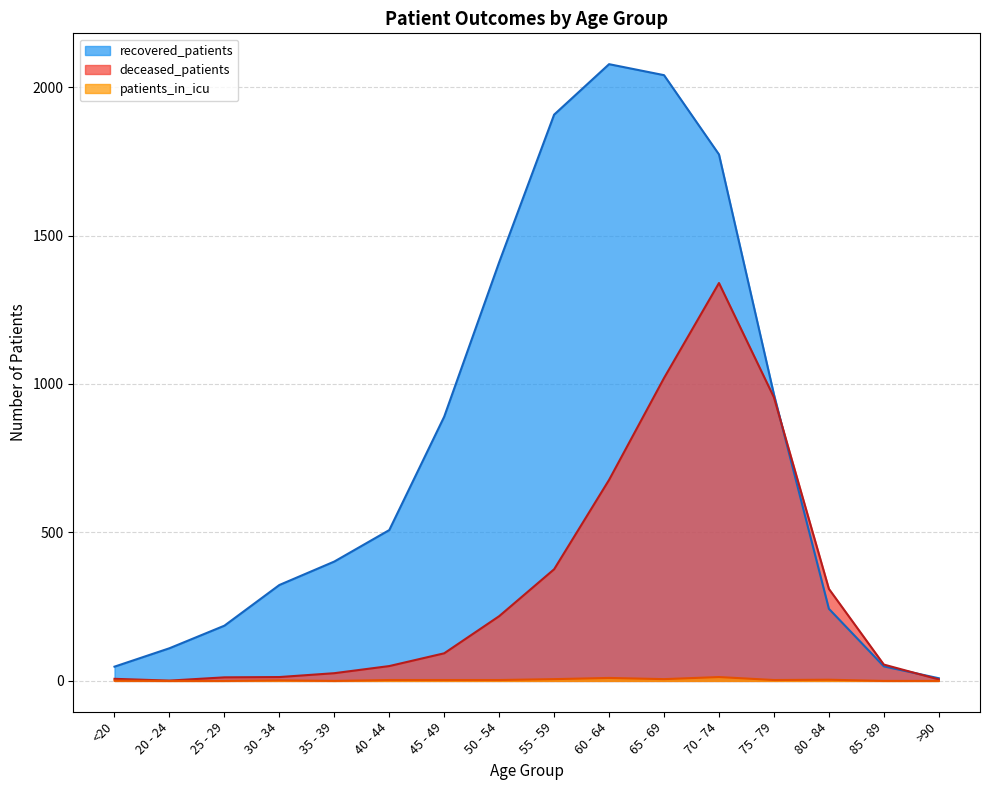

Which series has the widest spread of values?

recovered_patients